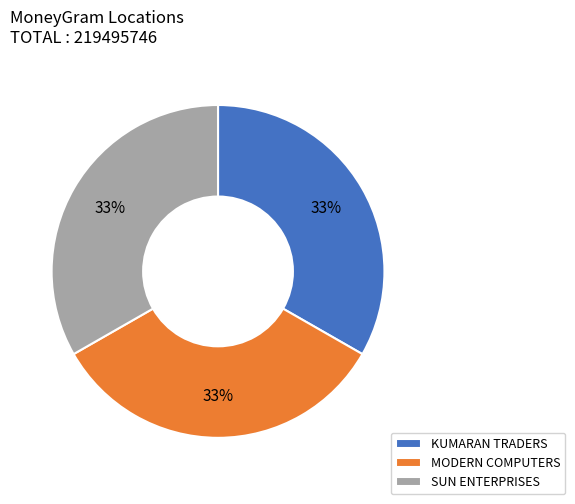

What percentage is the KUMARAN TRADERS slice, to the nearest percent?

33%